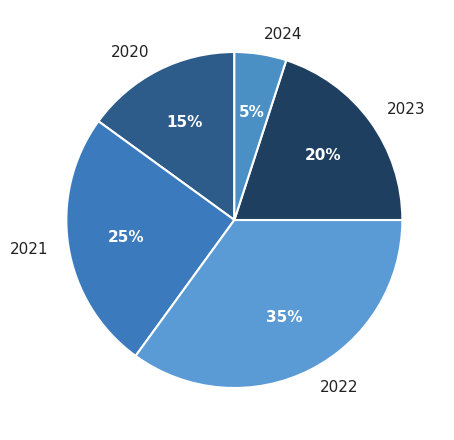

How many segments does this pie chart have?

5